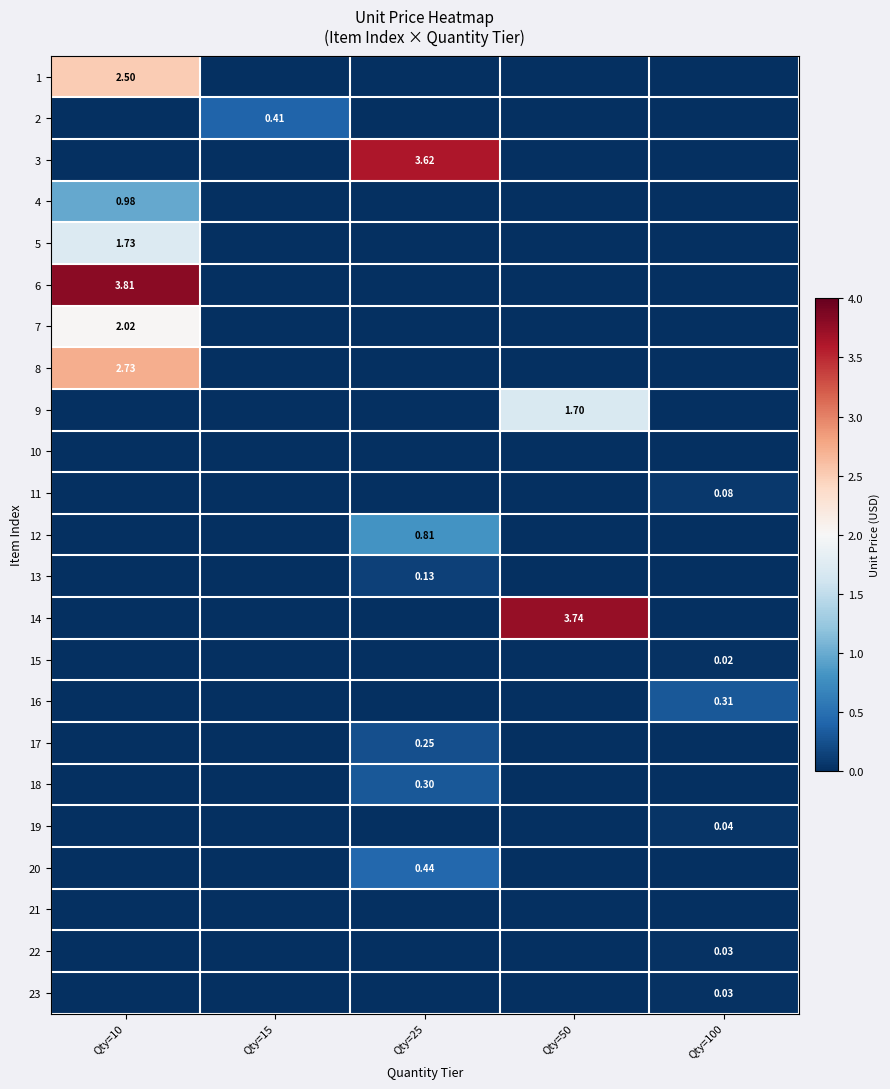

The 1 series shows 0.0 at Qty=100. True or false?

True